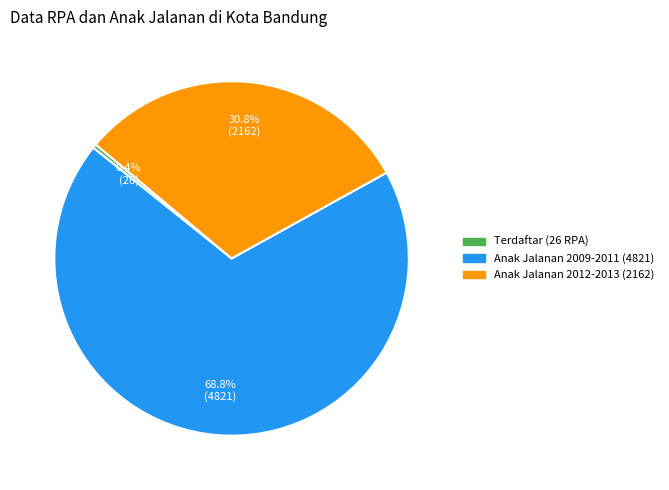

Is there a majority slice in this chart?

Yes